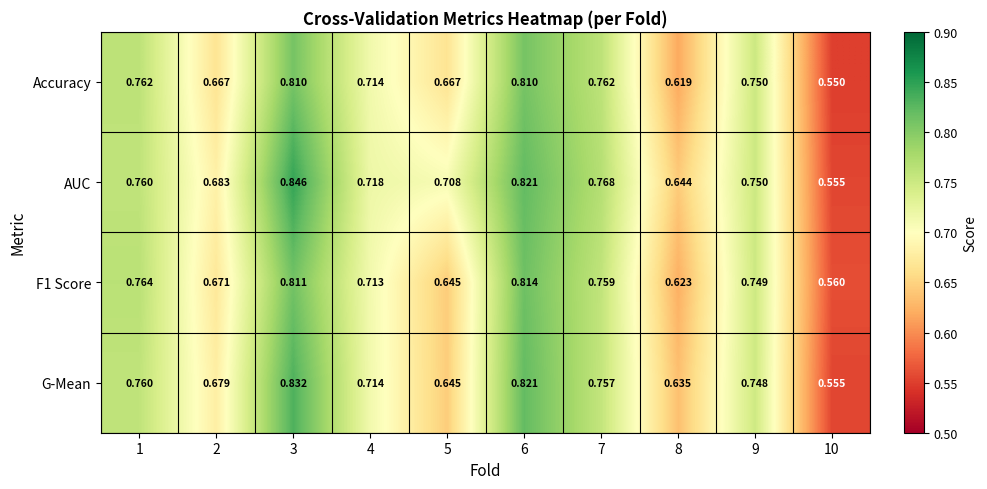

Which series has the widest spread of values?

AUC